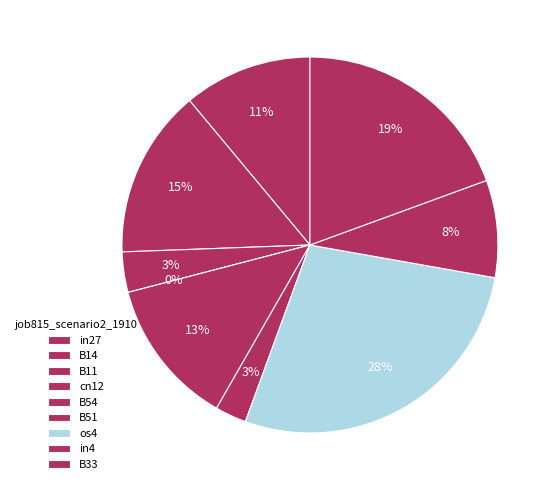

How many slices are in this pie chart?

9